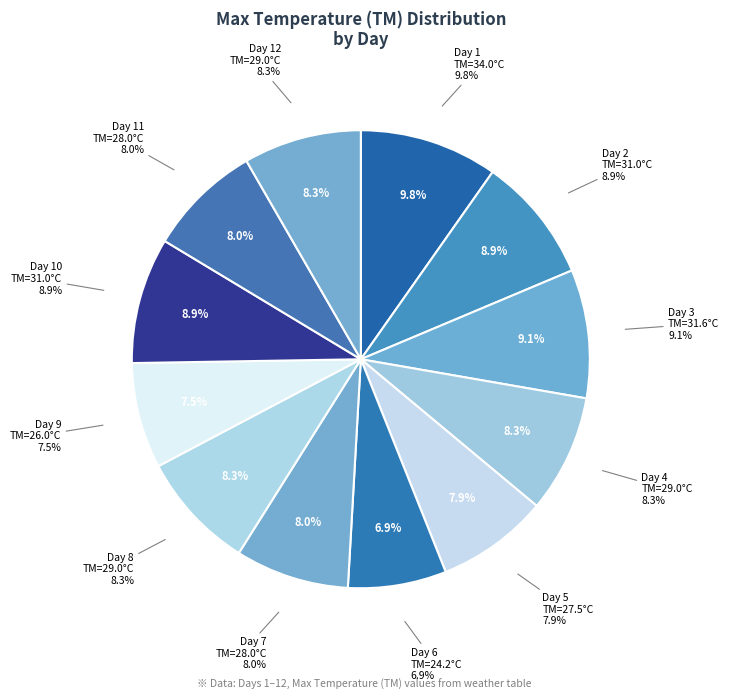

Does Day 4
TM=29 represent more than half of the total?

No